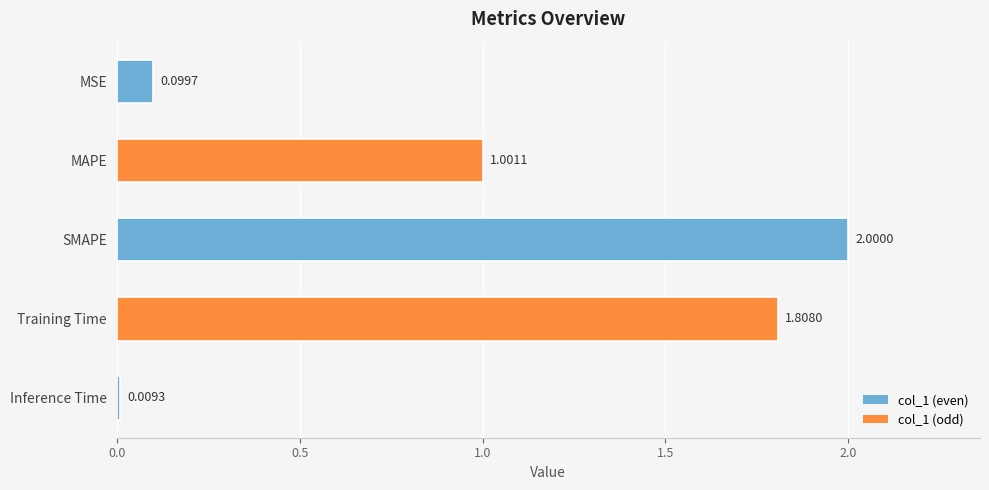

What is the sum of all values?

4.9